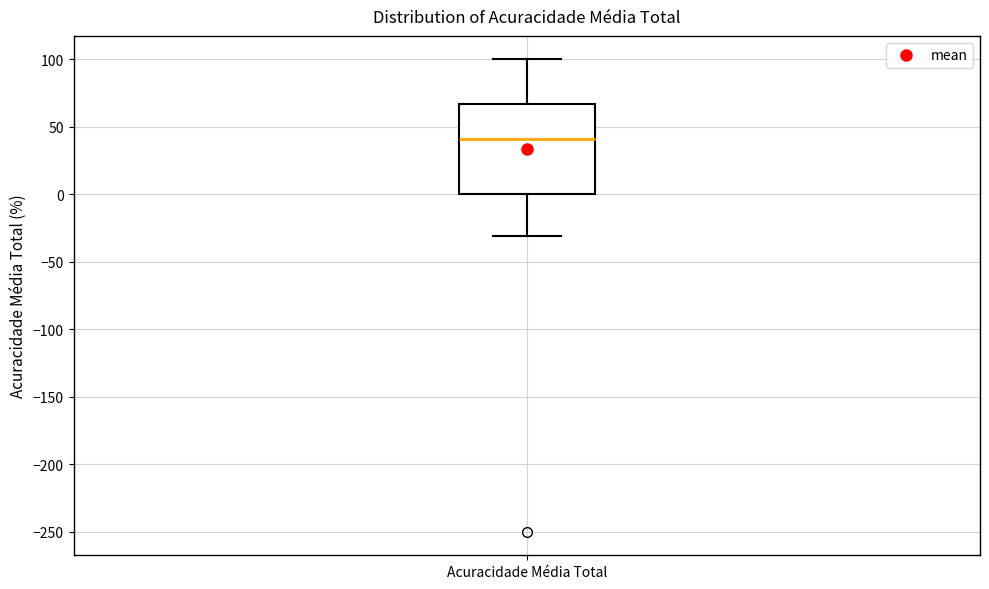

Transcribe this box plot: give where the median line is, the range the box spans, and where the two whiskers end, as read against the y-axis. The values are not printed on the chart, so give them approximately, as read against the axis.

median 40, box 0 to 65, whiskers -30 to 100